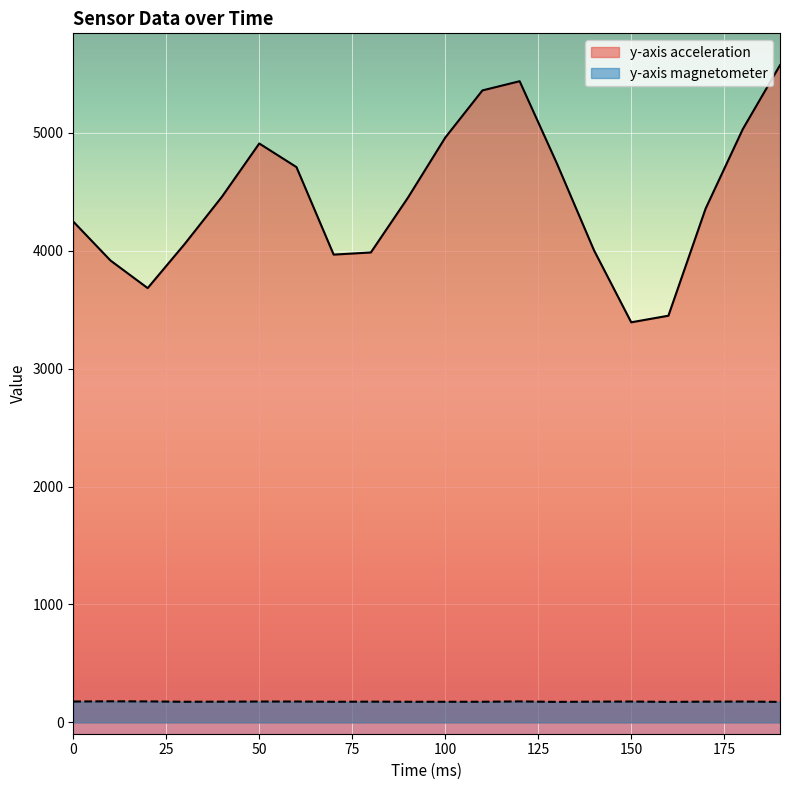

What is the value of the y-axis magnetometer point at the 18th from the left?

176